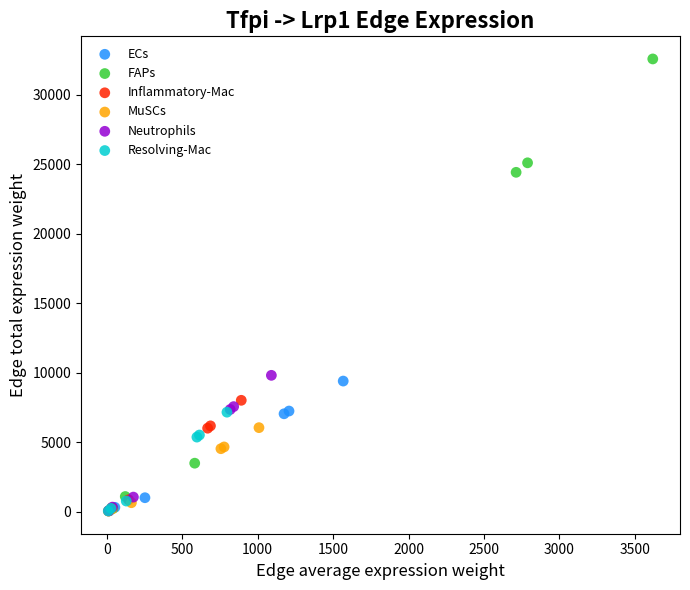

What are all the series names shown in the legend?

ECs, FAPs, Inflammatory-Mac, MuSCs, Neutrophils, Resolving-Mac